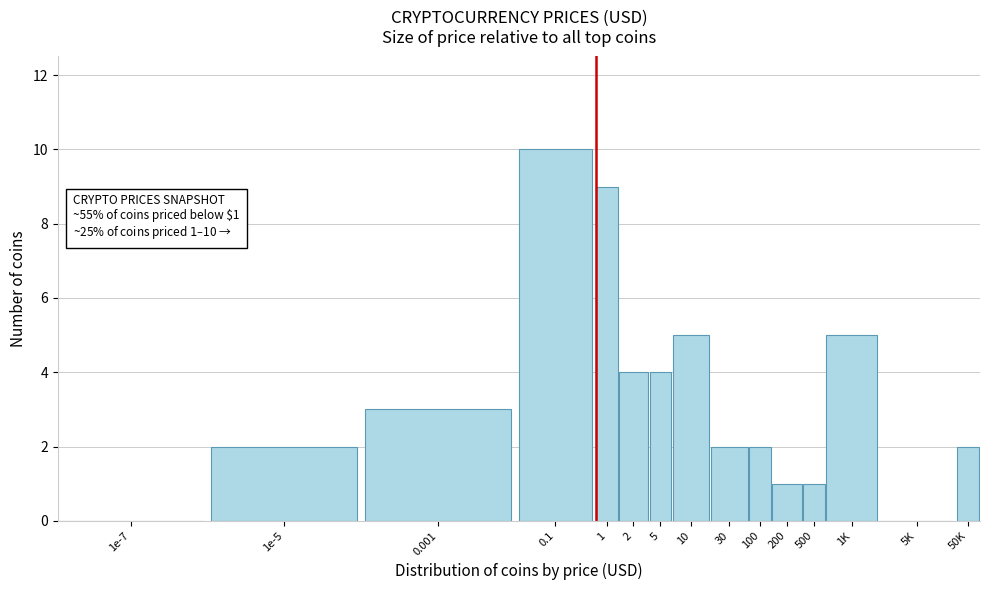

Reading right to left, list all the values displayed in this chart.

50K=2	5K=0	1K=5	500=1	200=1	100=2	30=2	10=5	5=4	2=4	1=9	0.1=10	0.001=3	1e-5=2	1e-7=0